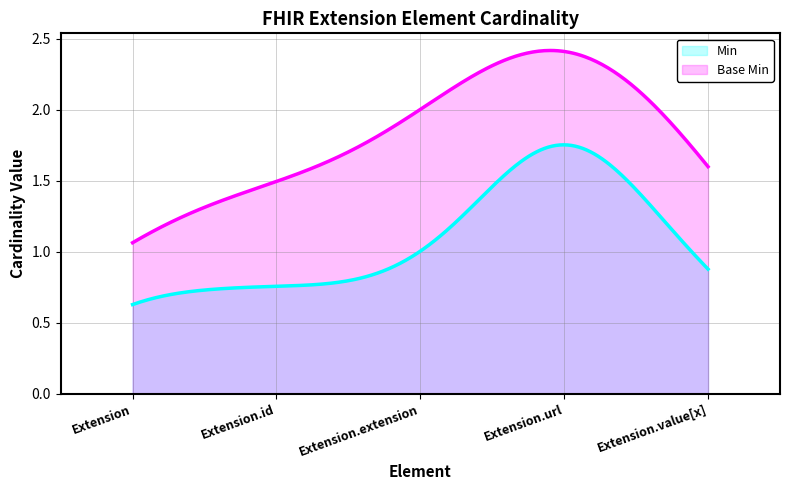

Which label corresponds to the largest value in the chart?

Extension.url